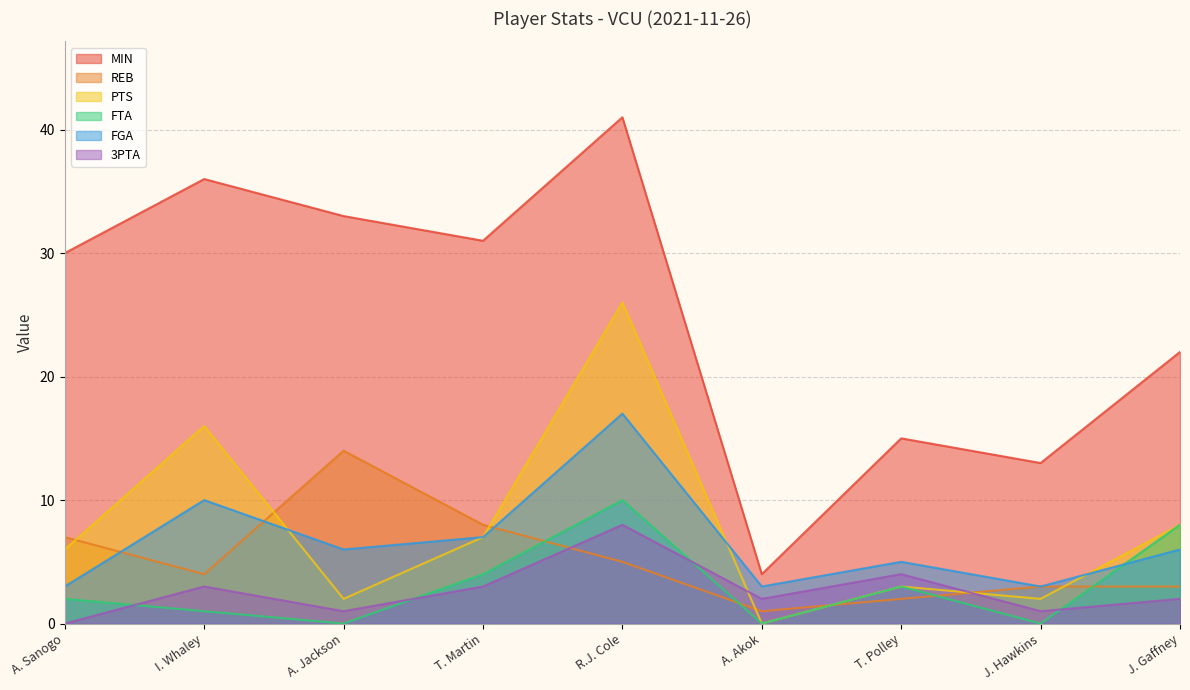

How many lines are shown in the chart?

6